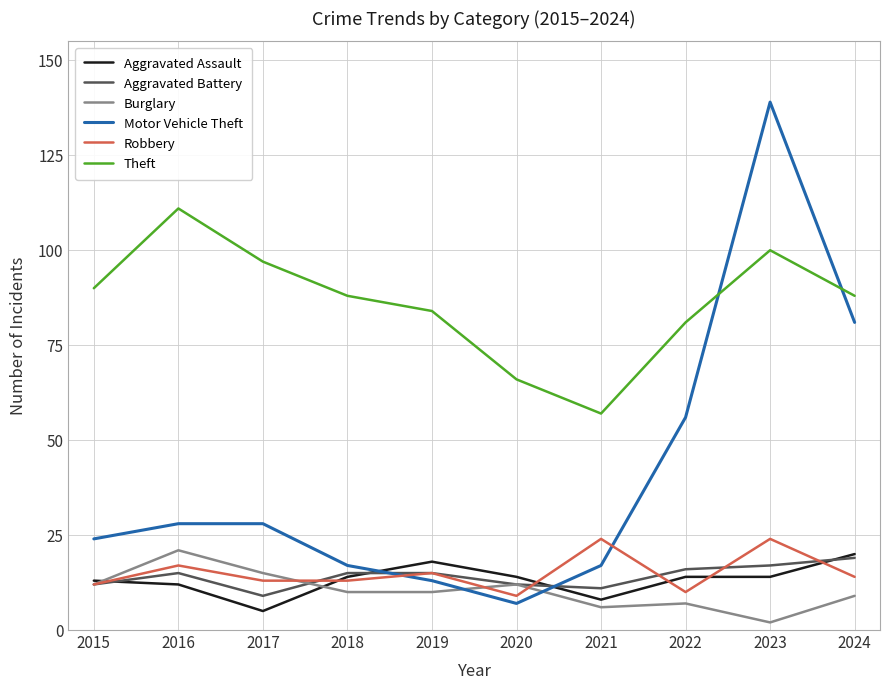

What is the difference between the Motor Vehicle Theft values at 2015 and 2021?

7